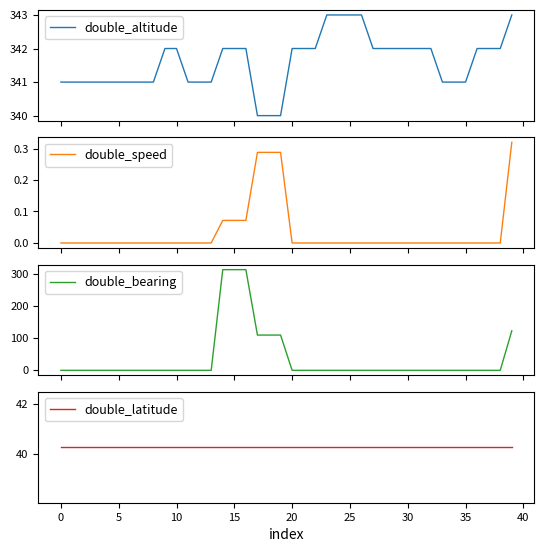

Which category has the highest value across all series?

23